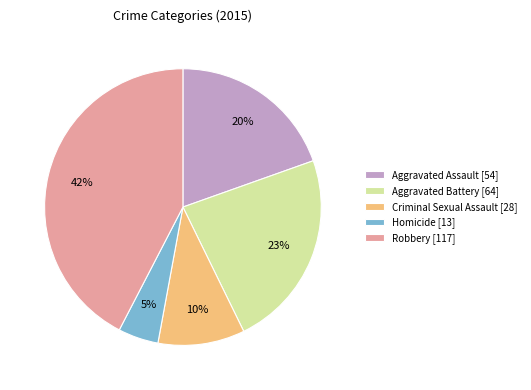

To the nearest percent, what is the average slice percentage?

20%